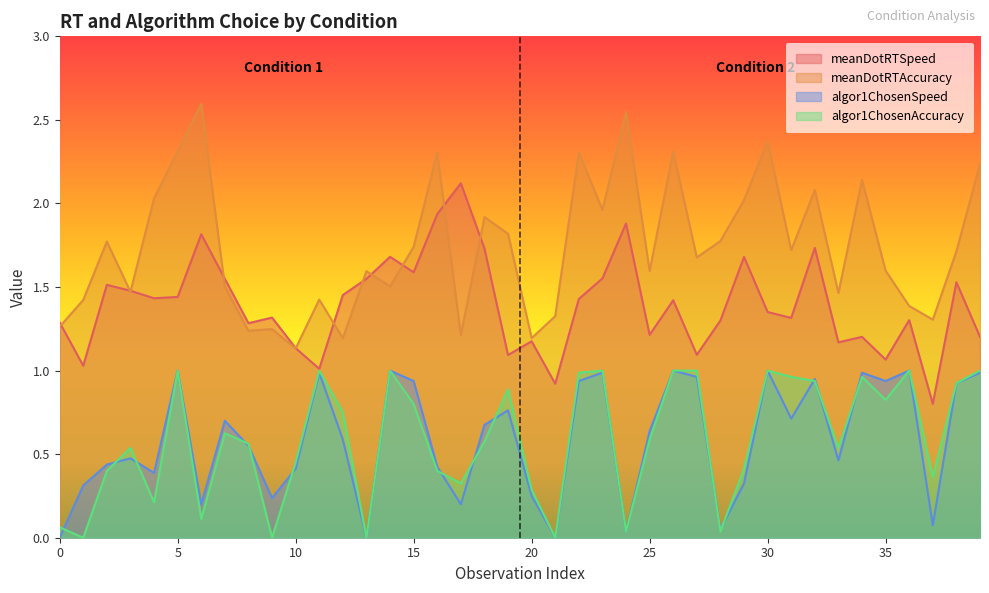

Reading left to right, extract all data points from this chart.

meanDotRTSpeed: 1.3	1.0	1.5	1.5	1.4	1.4	1.8	1.5	1.3	1.3	1.1	1.0	1.5	1.5	1.7	1.6	1.9	2.1	1.7	1.1	1.2	0.9	1.4	1.6	1.9	1.2	1.4	1.1	1.3	1.7	1.4	1.3	1.7	1.2	1.2	1.1	1.3	0.8	1.5	1.2
meanDotRTAccuracy: 1.3	1.4	1.8	1.5	2.0	2.3	2.6	1.5	1.2	1.2	1.1	1.4	1.2	1.6	1.5	1.7	2.3	1.2	1.9	1.8	1.2	1.3	2.3	2.0	2.5	1.6	2.3	1.7	1.8	2.0	2.4	1.7	2.1	1.5	2.1	1.6	1.4	1.3	1.7	2.2
algor1ChosenSpeed: 0.0	0.3	0.4	0.5	0.4	1.0	0.2	0.7	0.6	0.2	0.4	1.0	0.6	0.0	1.0	0.9	0.4	0.2	0.7	0.8	0.2	0.0	0.9	1.0	0.0	0.6	1.0	1.0	0.1	0.3	1.0	0.7	0.9	0.5	1.0	0.9	1.0	0.1	0.9	1.0
algor1ChosenAccuracy: 0.1	0.0	0.4	0.5	0.2	1.0	0.1	0.6	0.6	0.0	0.5	1.0	0.8	0.0	1.0	0.8	0.4	0.3	0.6	0.9	0.3	0.0	1.0	1.0	0.0	0.6	1.0	1.0	0.0	0.4	1.0	1.0	0.9	0.5	1.0	0.8	1.0	0.4	0.9	1.0